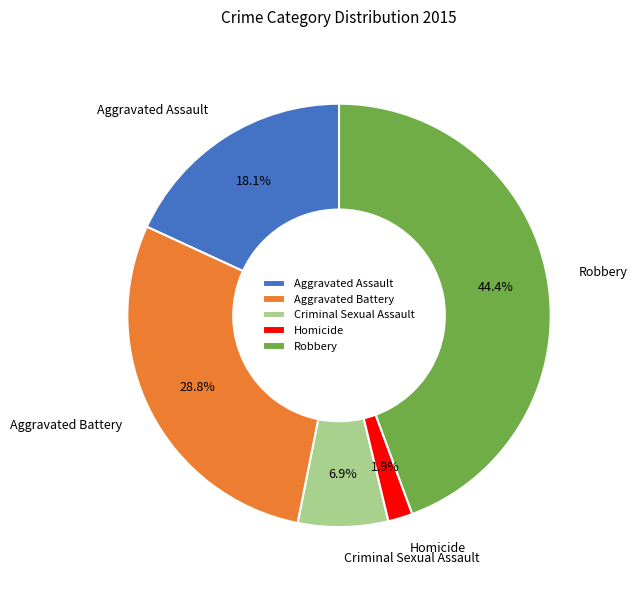

Is it true that Aggravated Battery is 29% of the pie?

True